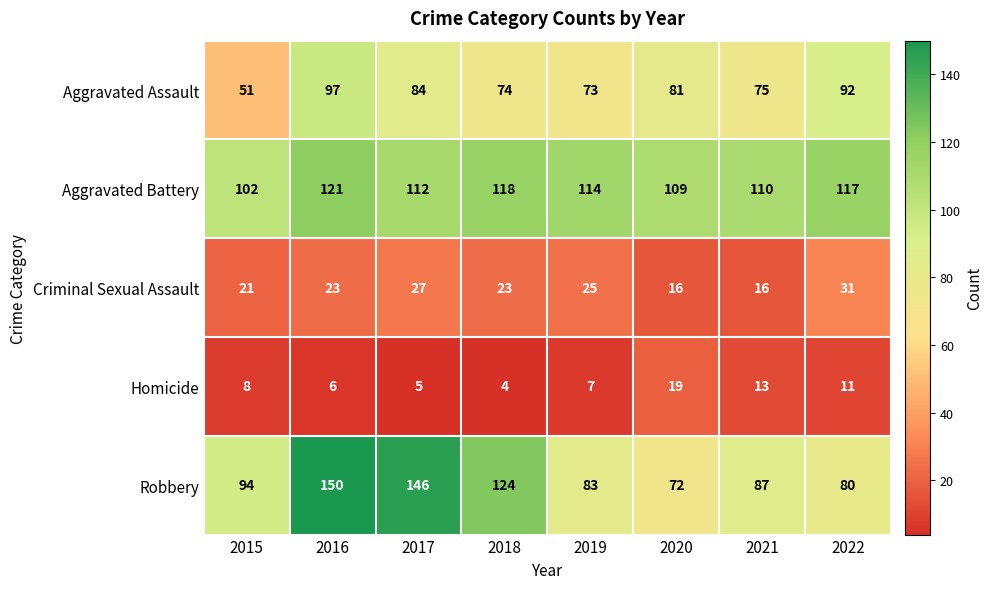

What is the maximum value for Criminal Sexual Assault?

31